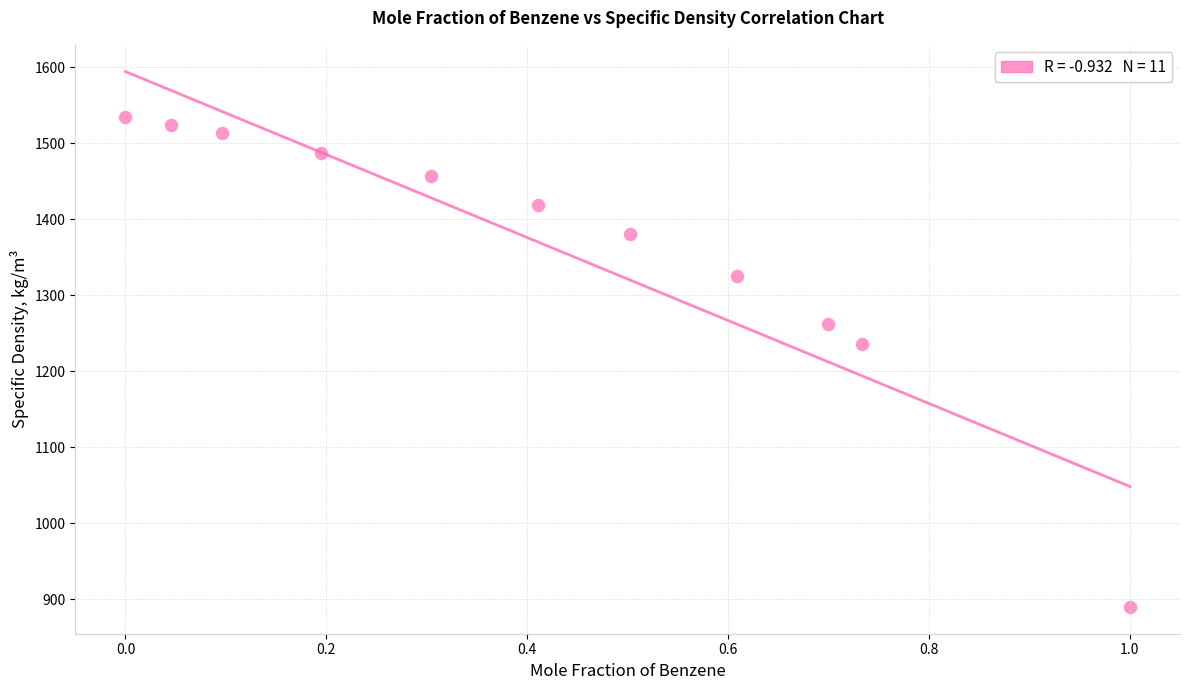

What Y value in the scatter plot is closest to 1211?

1235.9